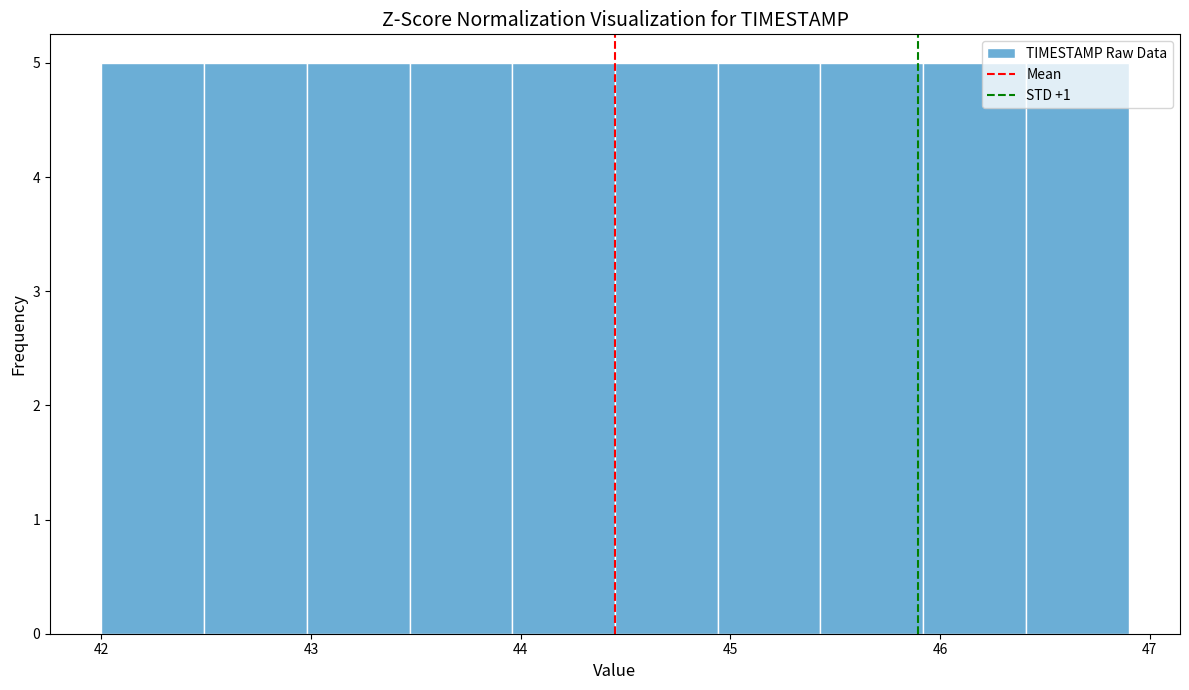

What is the height of the bar covering 42.49 to 42.98 on the x-axis? Neither the bar edges nor the heights are printed on the chart, so give them approximately, as read against the axes.

5